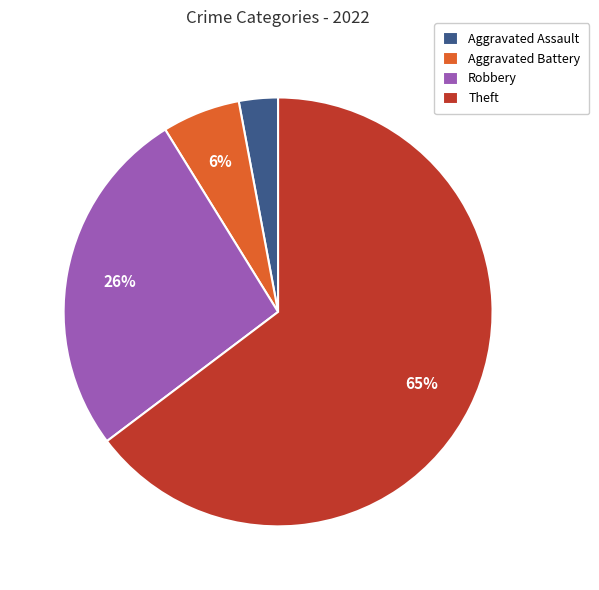

Count the number of slices in the pie.

4